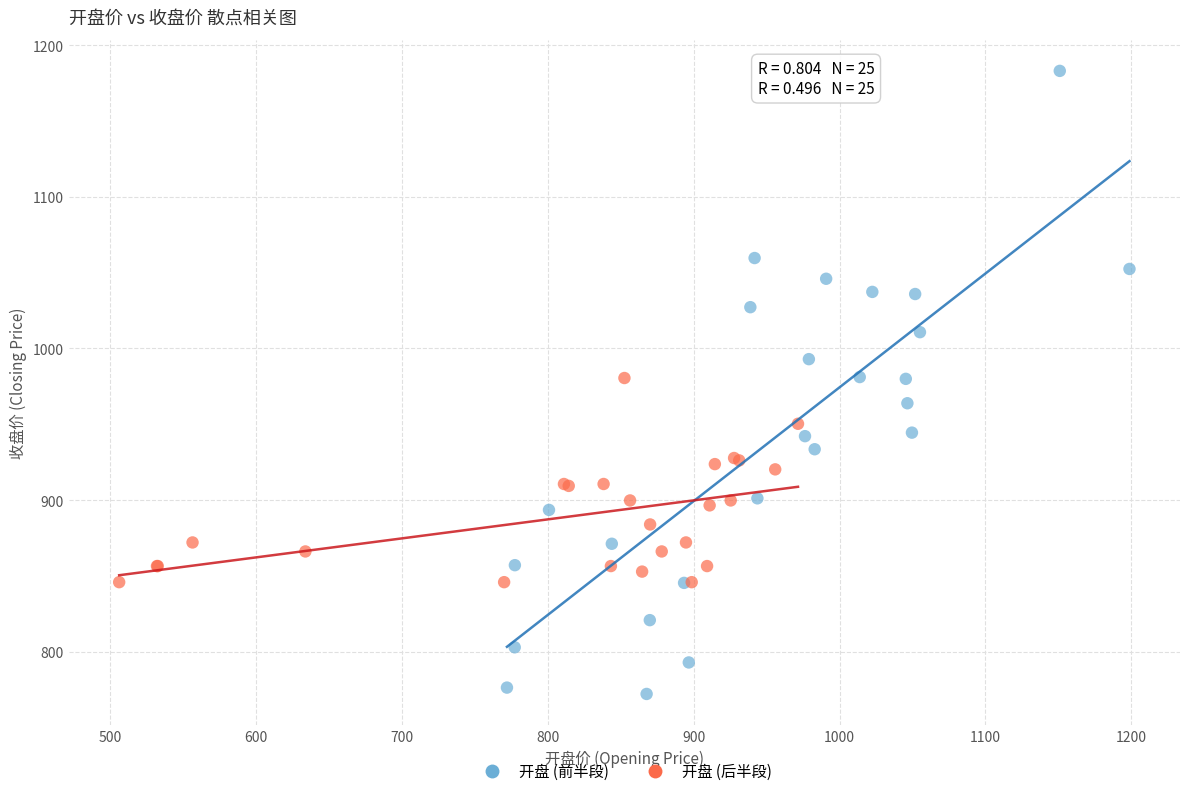

Which series has the widest spread of Y values?

开盘 (前半段)